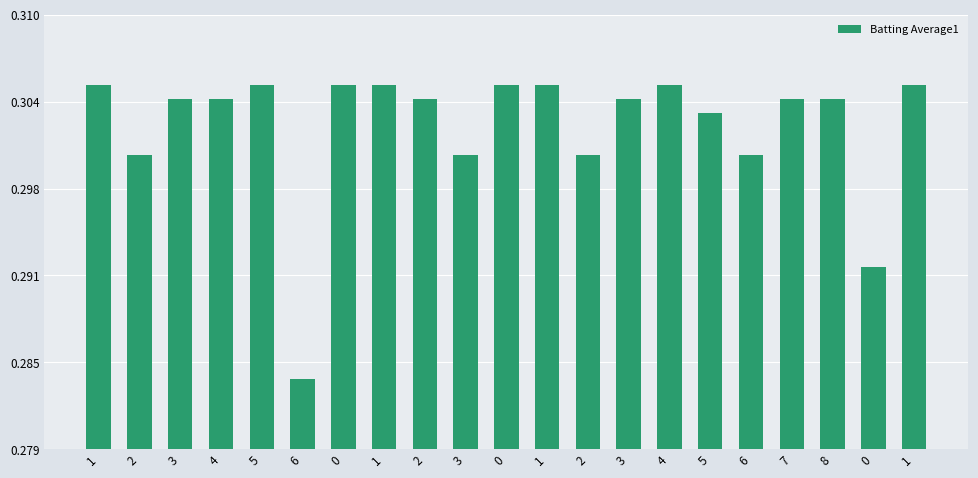

List the labels in order of value, smallest first.

6, 0, 2, 3, 2, 6, 5, 3, 4, 2, 3, 7, 8, 1, 5, 0, 1, 0, 1, 4, 1